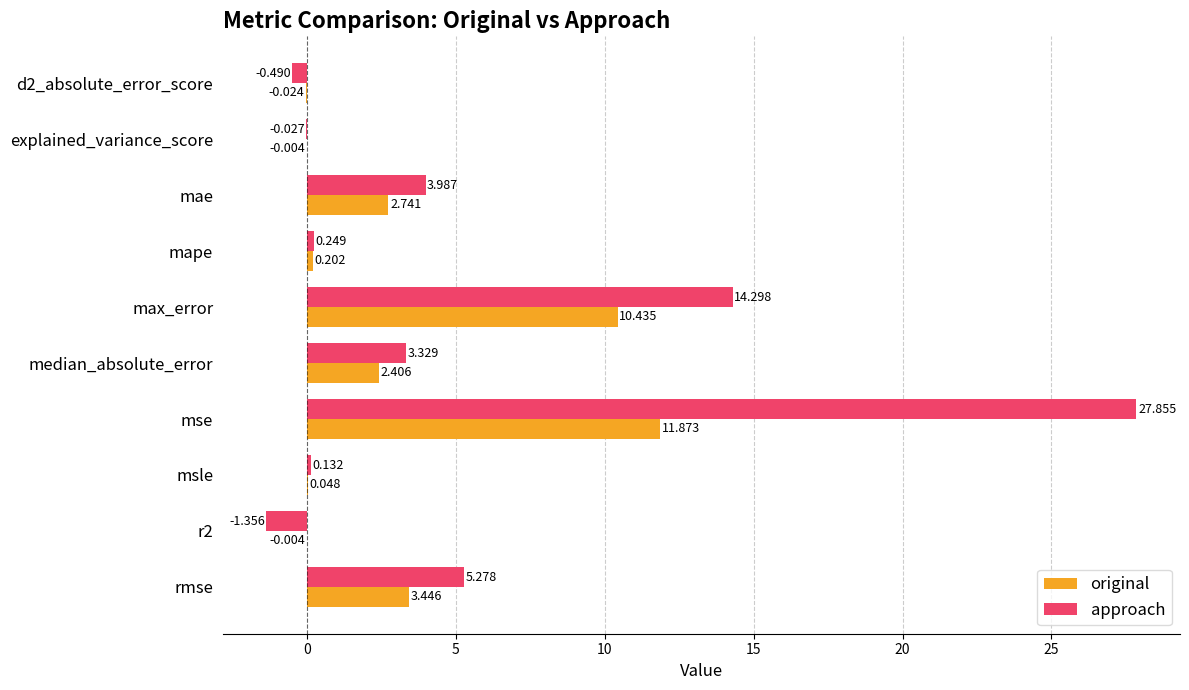

Which series changed the most between max_error and msle?

approach